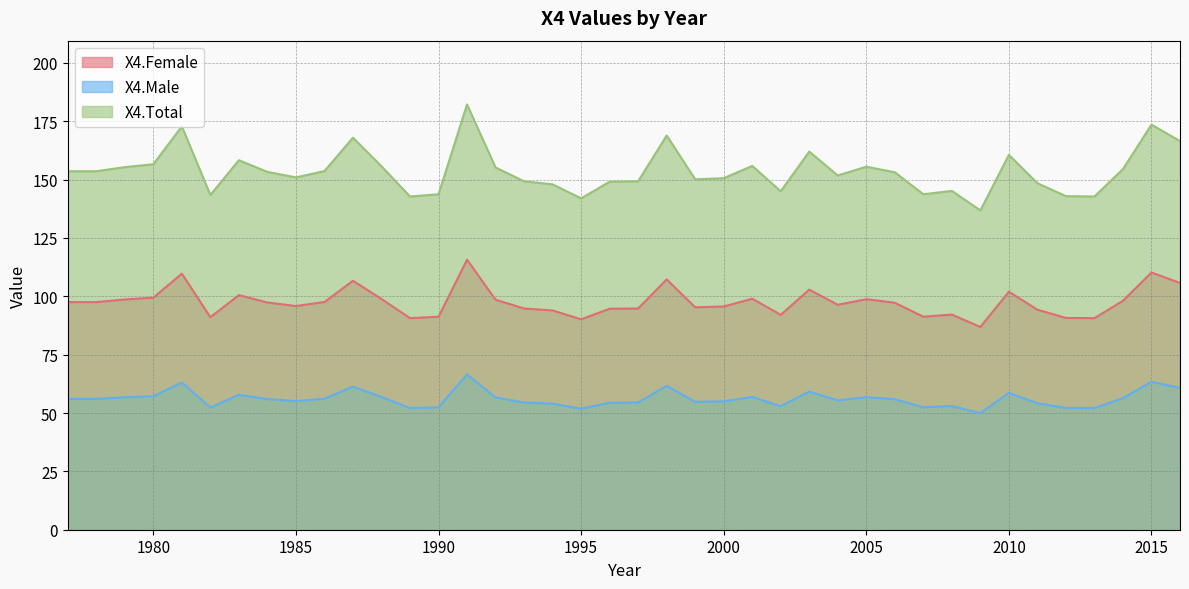

Rank the series by their average value, from lowest to highest.

X4.Male, X4.Female, X4.Total